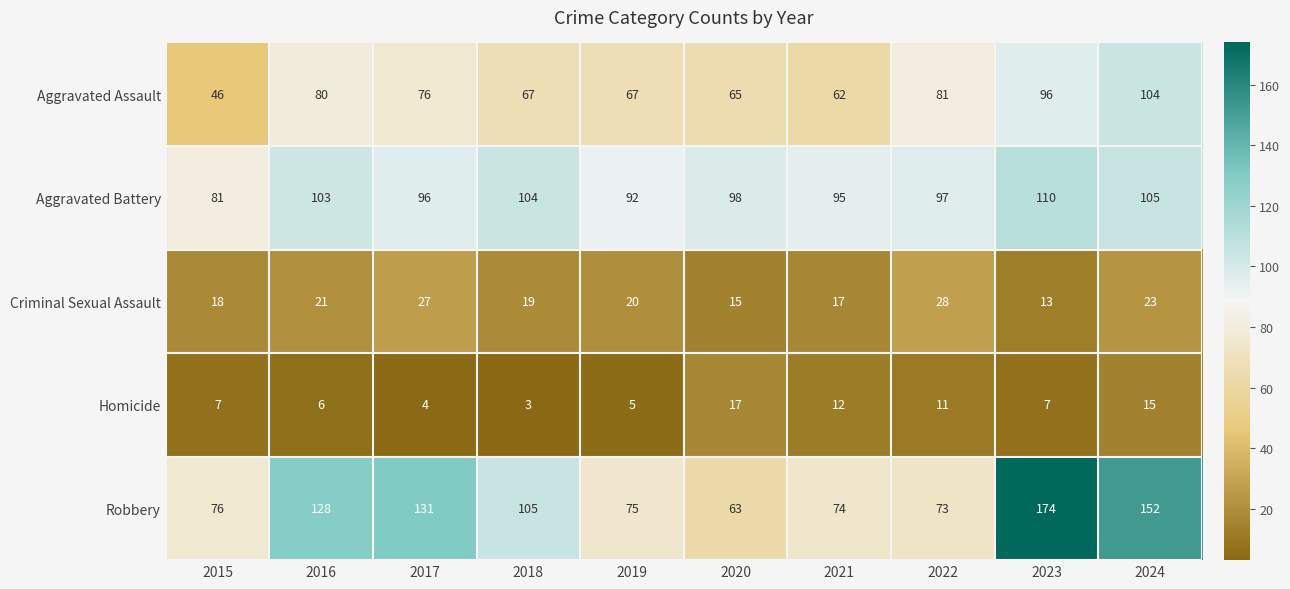

Rank the series by their maximum value, from lowest to highest.

Homicide, Criminal Sexual Assault, Aggravated Assault, Aggravated Battery, Robbery